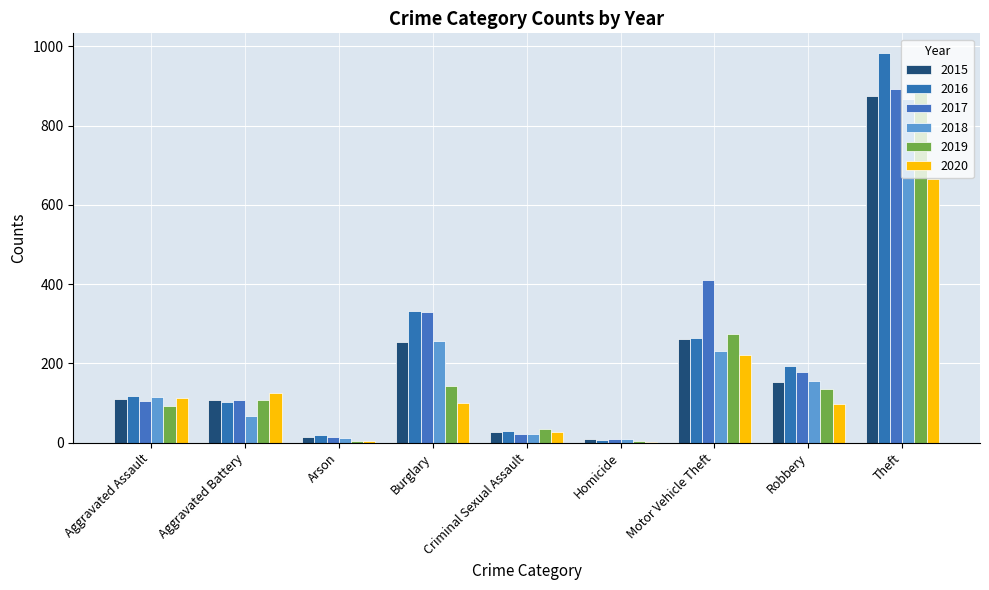

Count the number of data series in this chart.

6